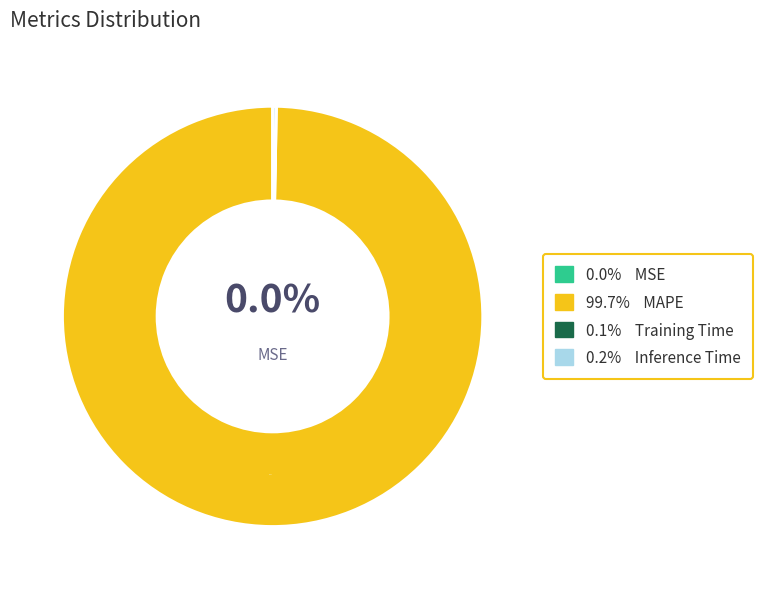

True or false: Inference Time accounts for 0% of the total.

True